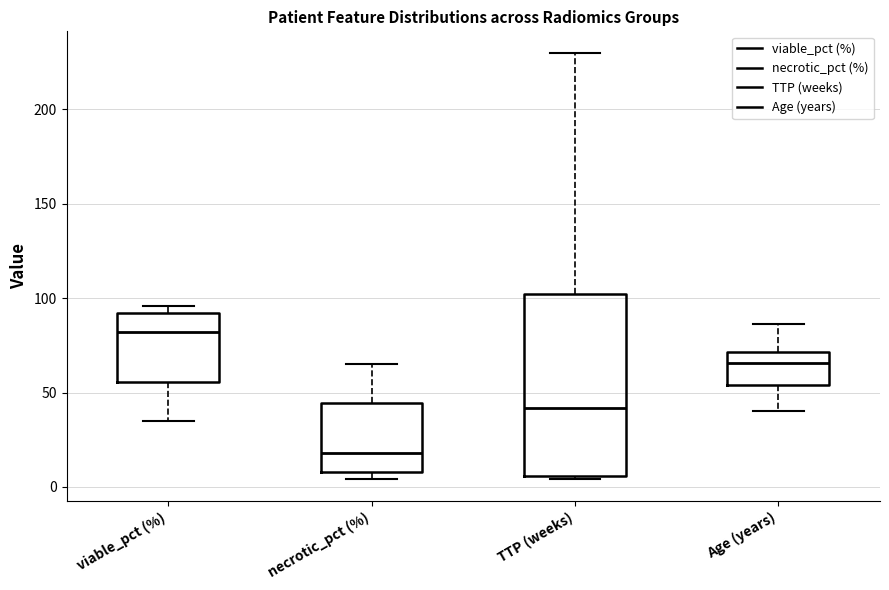

Reading left to right, transcribe this box plot: for each box, give where its median line is, the range the box spans, and where its two whiskers end, as read against the y-axis. The values are not printed on the chart, so give them approximately, as read against the axis.

viable_pct (%): median 80, box 55 to 90, whiskers 35 to 95
necrotic_pct (%): median 20, box 10 to 45, whiskers 5 to 65
TTP (weeks): median 40, box 5 to 100, whiskers 5 (just below the box's lower edge) to 230
Age (years): median 65, box 55 to 70, whiskers 40 to 85